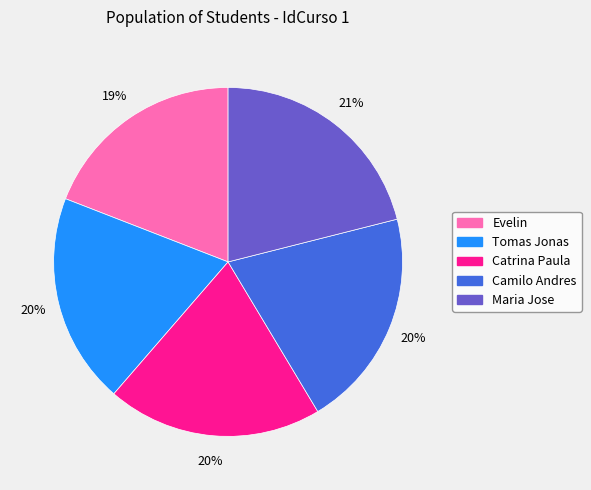

To the nearest percent, what is the average slice percentage?

20%